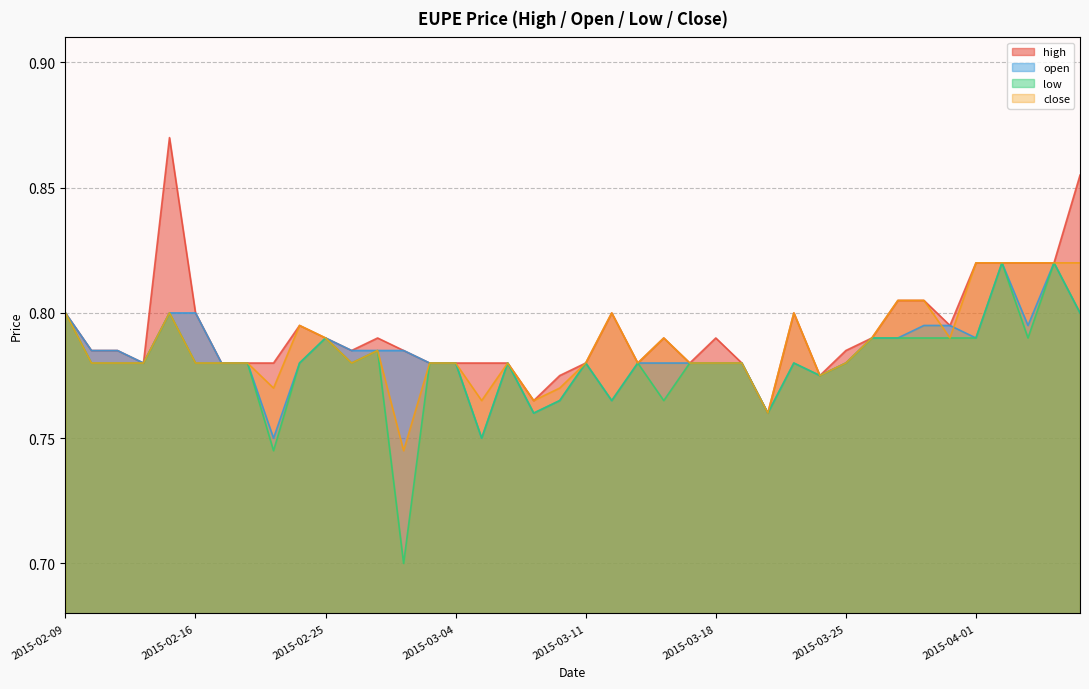

What is the value of the low point at the 28th from the left?

0.8